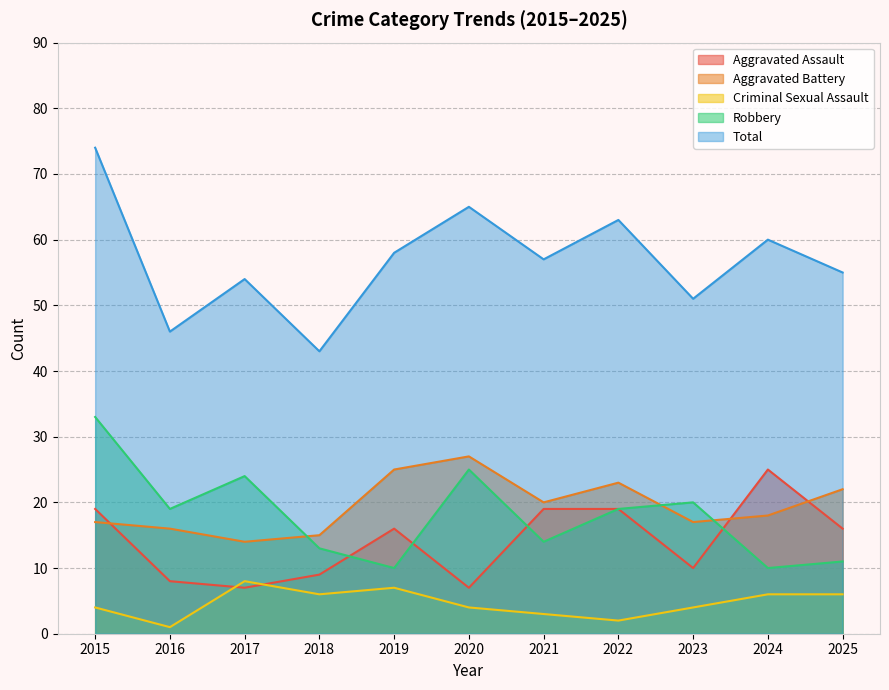

What is the total value across all series at 2021?

113